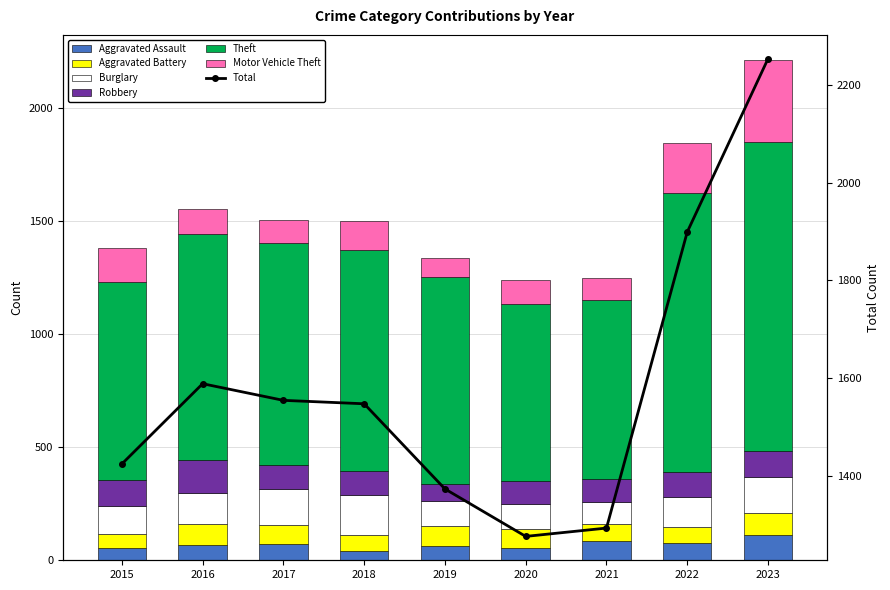

What is the difference between the Theft values at 2016 and 2015?

125